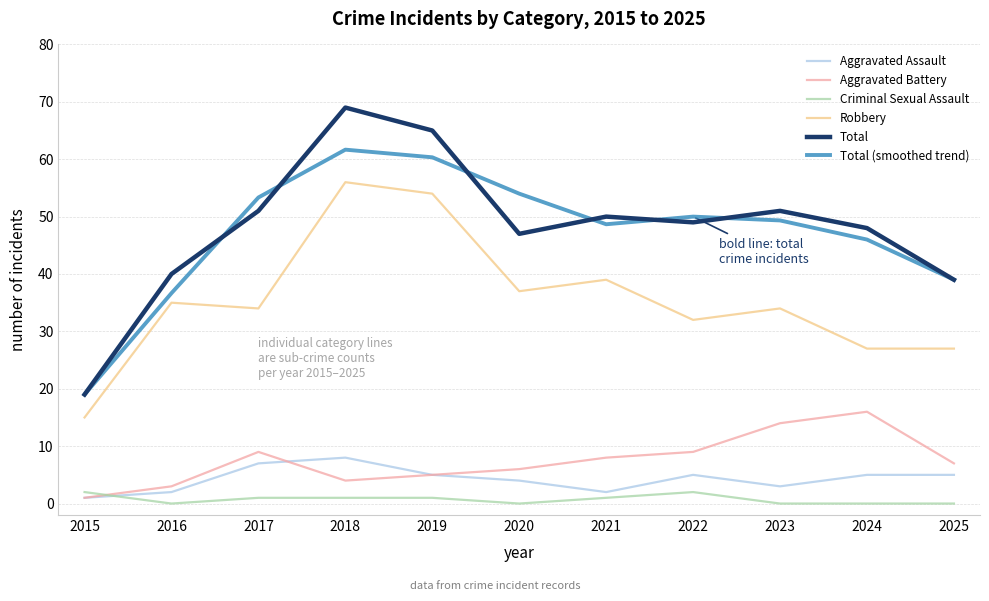

The Aggravated Battery series shows 3.2 at 2020. True or false?

False